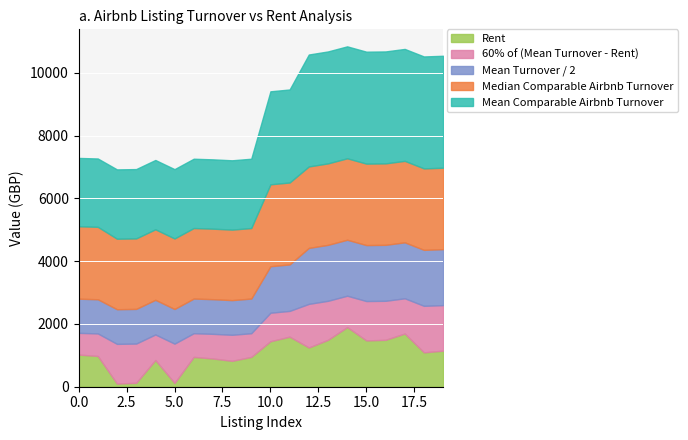

What is the value of the Mean Turnover / 2 point at the 2nd from the left?

1089.0